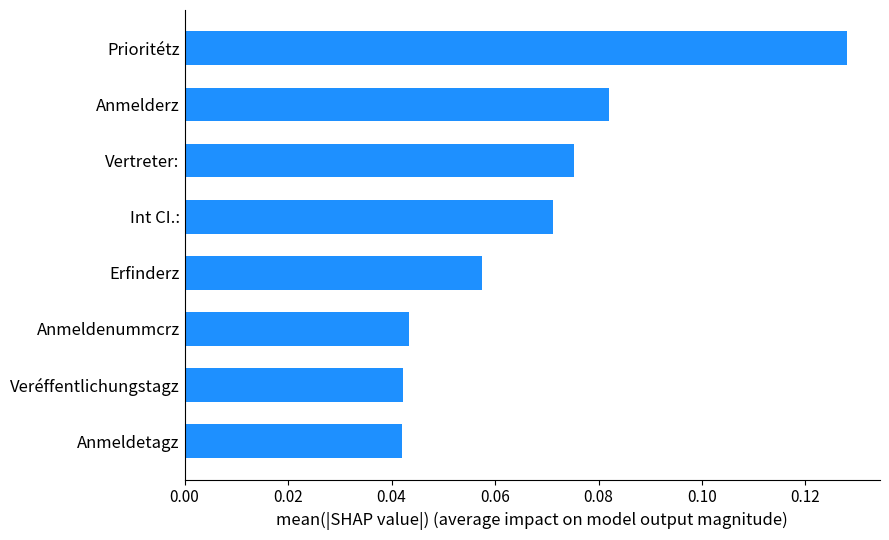

Which has a higher value, Anmeldenummcrz or Erfinderz?

Erfinderz